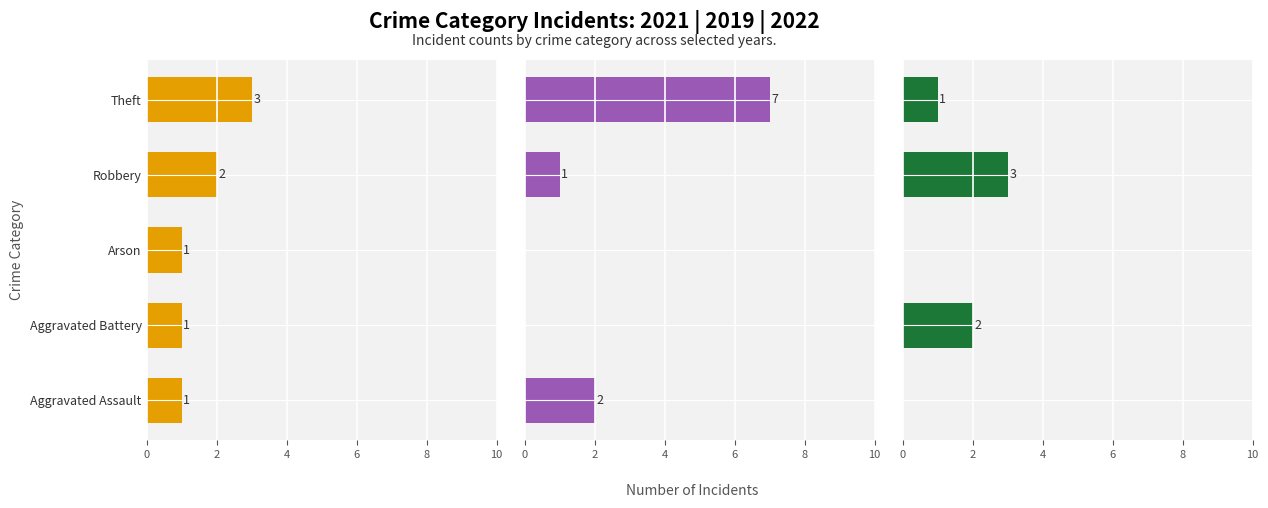

What is the difference between the maximum and second lowest values in the 2022 series?

3